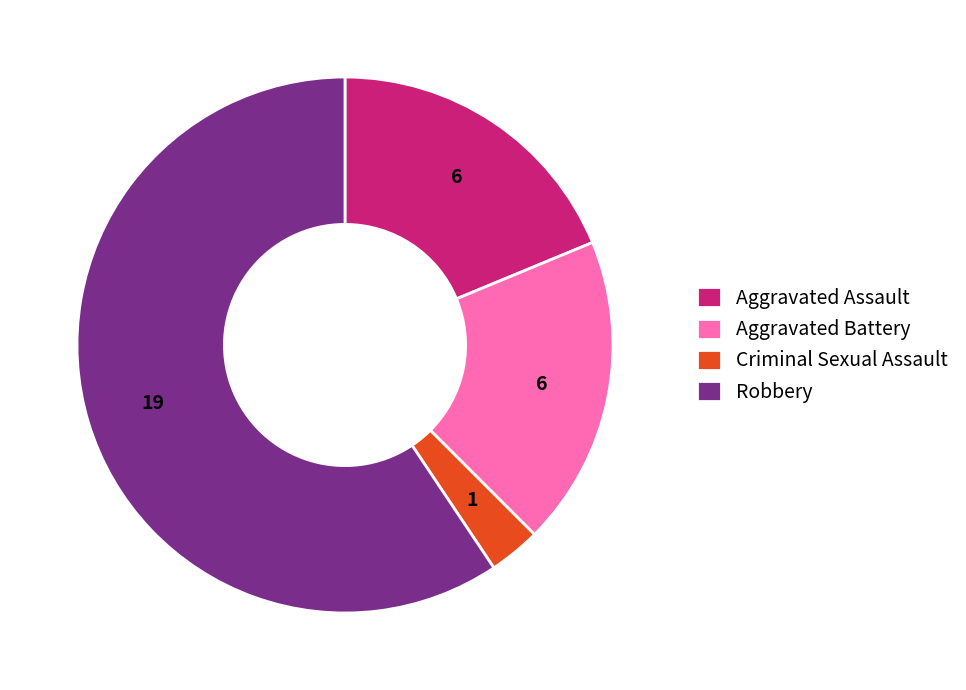

Does Criminal Sexual Assault represent more than half of the total?

No